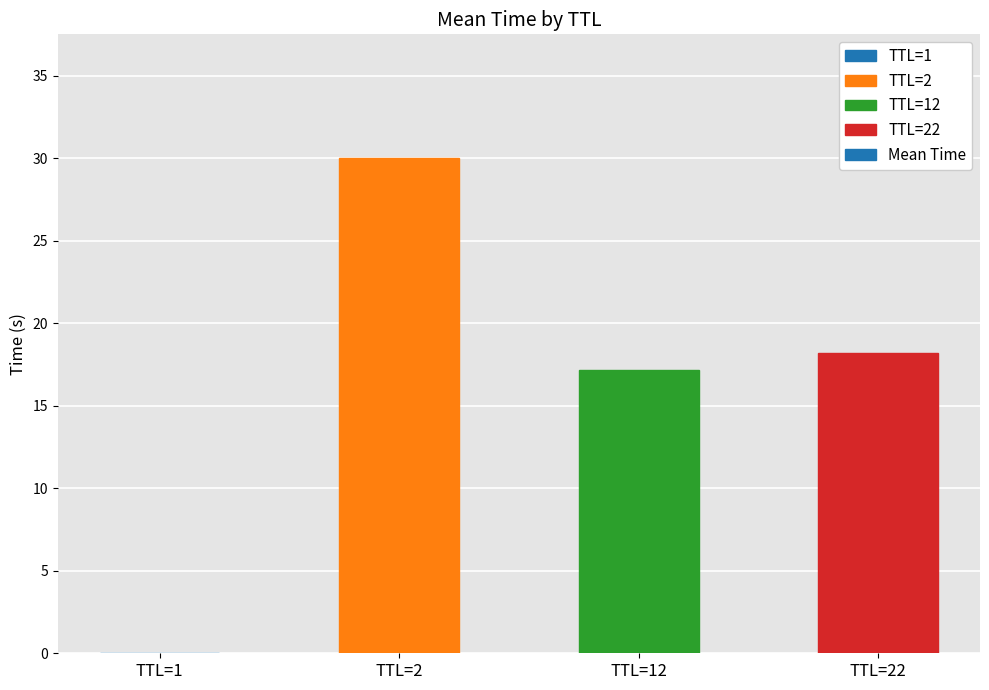

Are the bars grouped side by side (vs. stacked)?

No